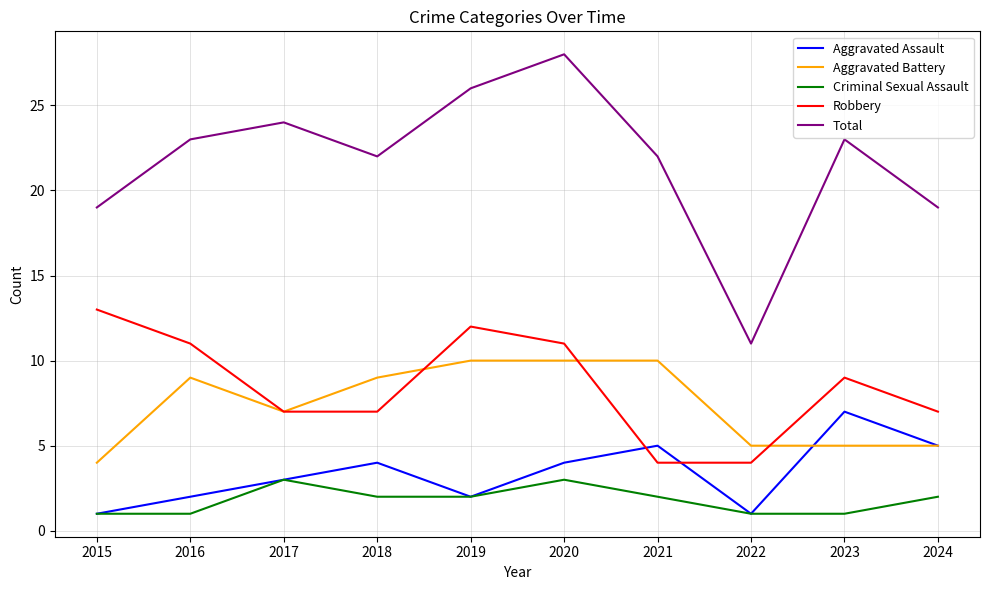

What is the sum of the Total values at 2015 and 2019?

45